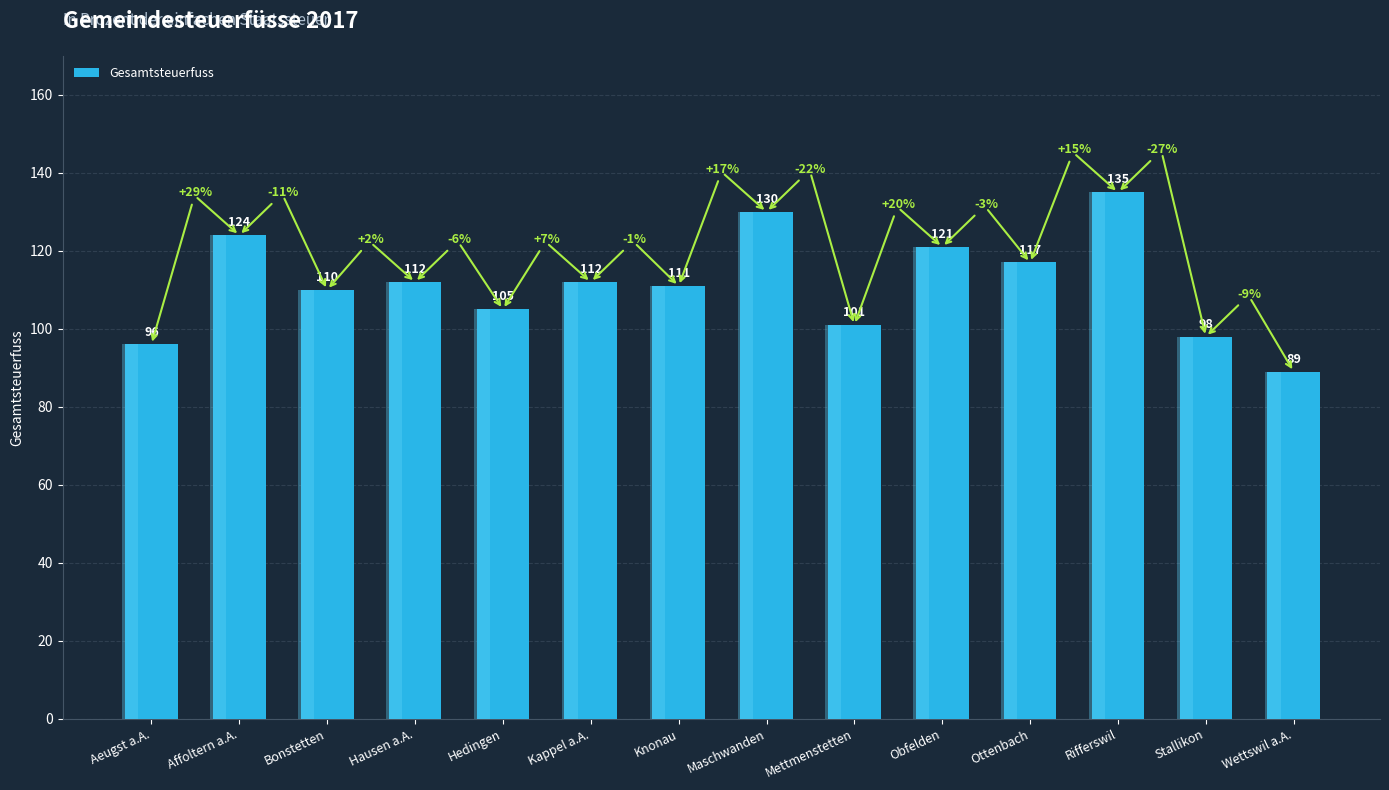

Rank the categories by value from highest to lowest.

Rifferswil, Maschwanden, Affoltern a.A., Obfelden, Ottenbach, Hausen a.A., Kappel a.A., Knonau, Bonstetten, Hedingen, Mettmenstetten, Stallikon, Aeugst a.A., Wettswil a.A.